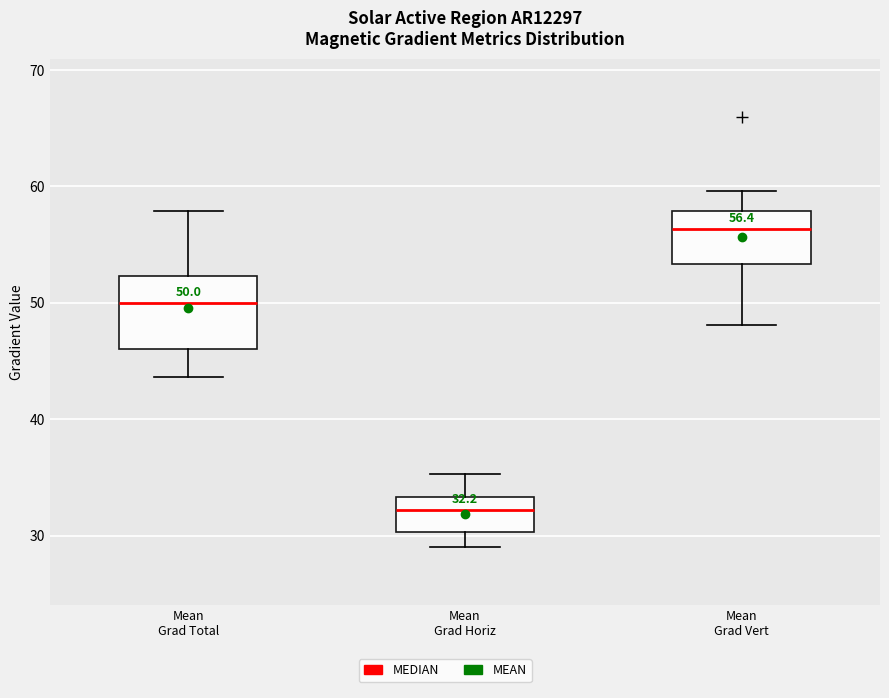

Which box is the tallest, from its lower edge to its upper edge?

Mean Grad Total